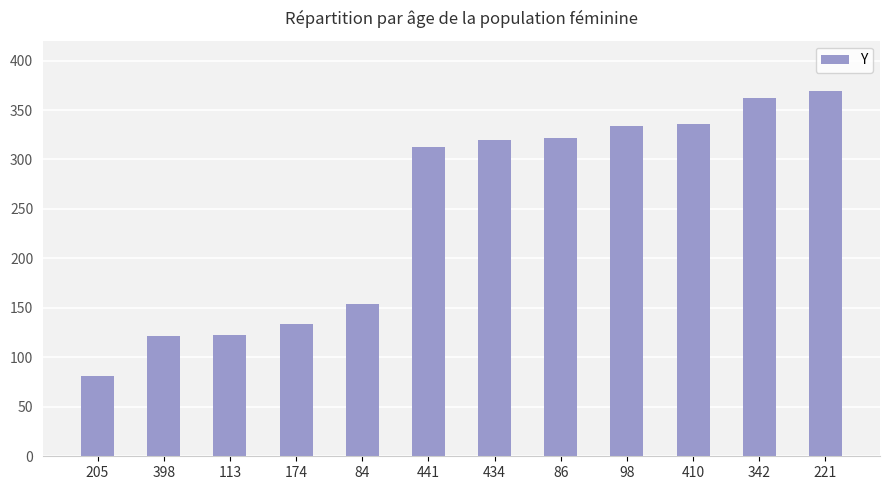

True or false: the data shows 198 at 221.

False